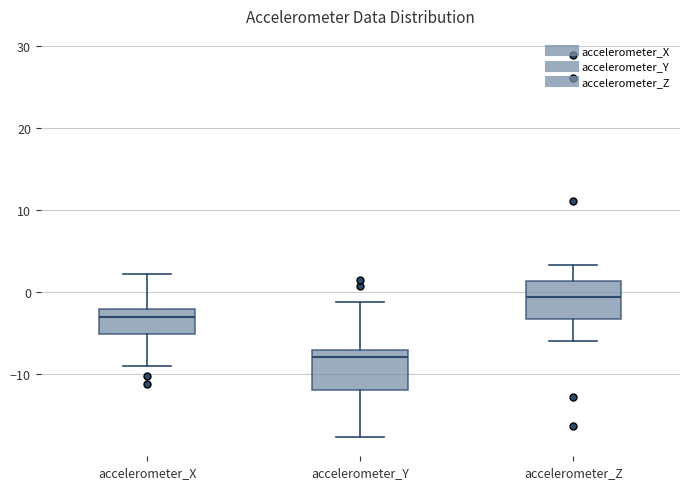

Reading left to right, read every box against the y-axis: the position of its median line, the range the box covers, and the ends of its whiskers. The values are not printed on the chart, so give them approximately, as read against the axis.

accelerometer_X: median -3, box -5 to -2, whiskers -9 to 2
accelerometer_Y: median -8, box -12 to -7, whiskers -18 to -1
accelerometer_Z: median -1, box -3 to 1, whiskers -6 to 3